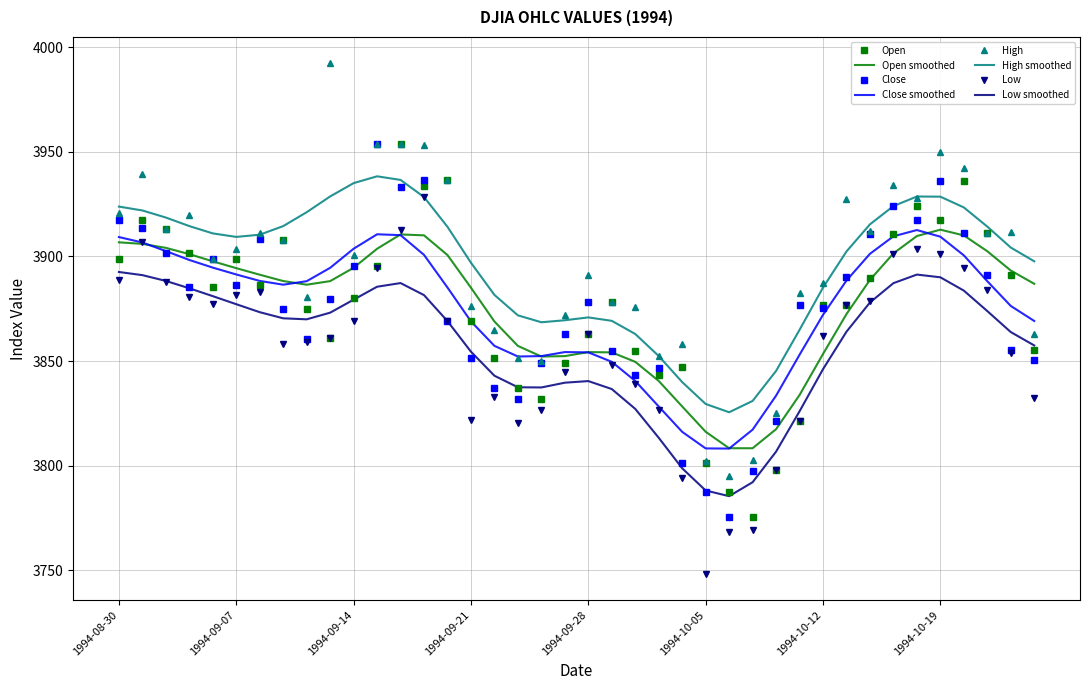

Which series has the widest spread of values?

High